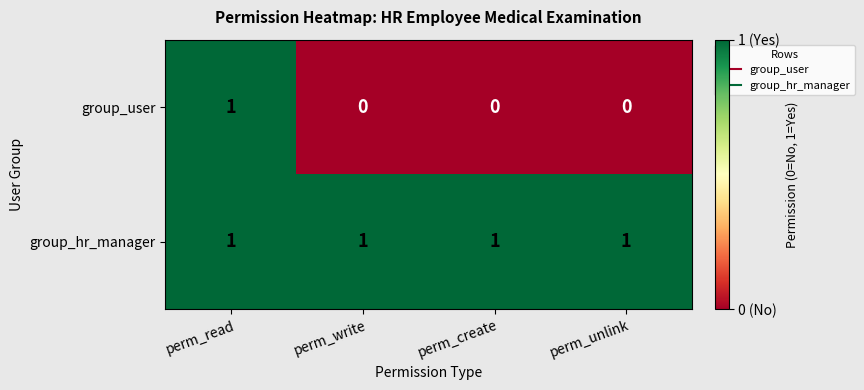

Which series has the largest range (max minus min)?

group_user